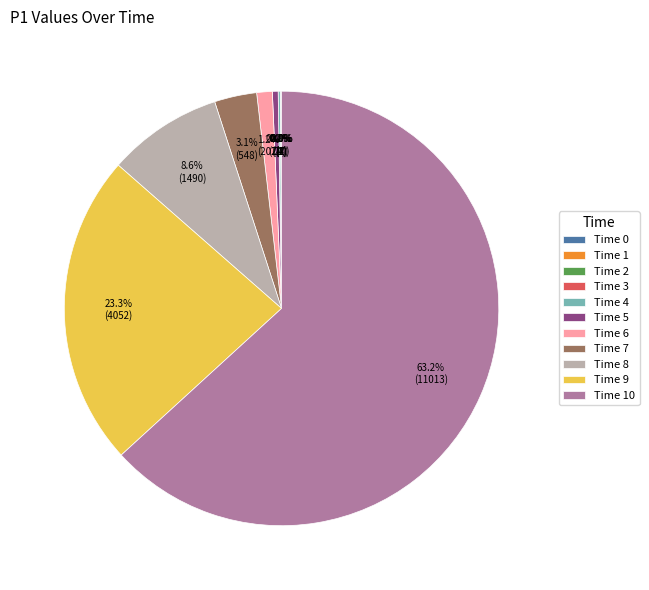

Does any single category account for the majority?

Yes